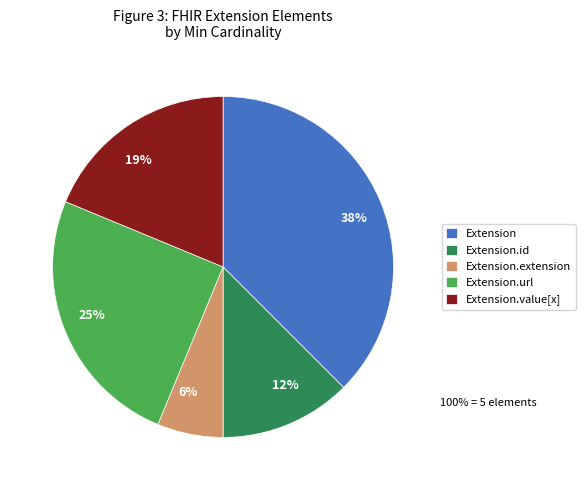

Is there any slice that represents more than half of the pie?

No